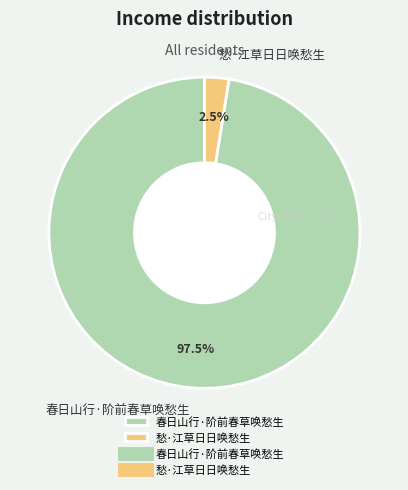

Count the number of slices in the pie.

2